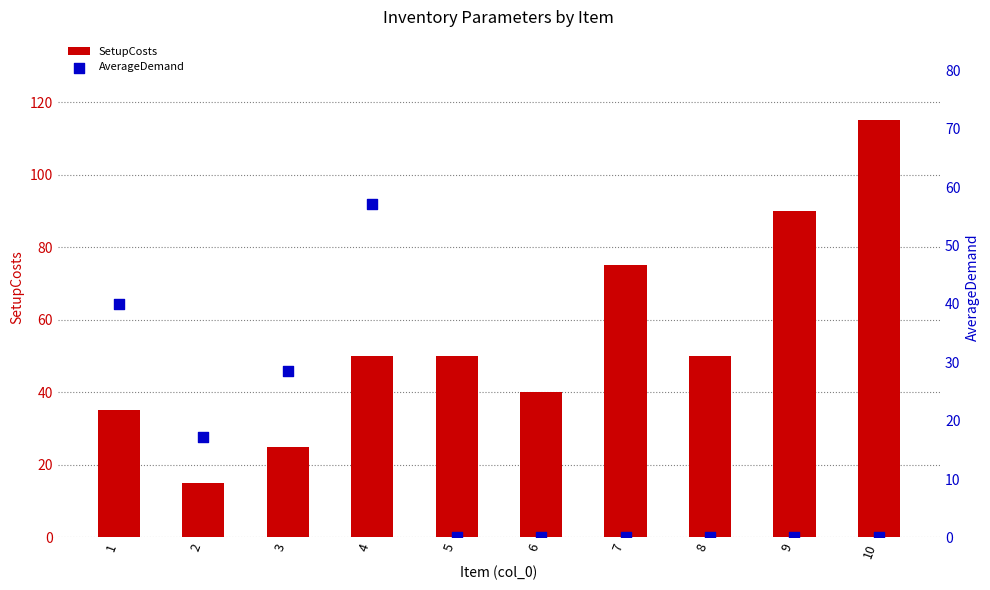

What is the total value across all series at 8?

50.0